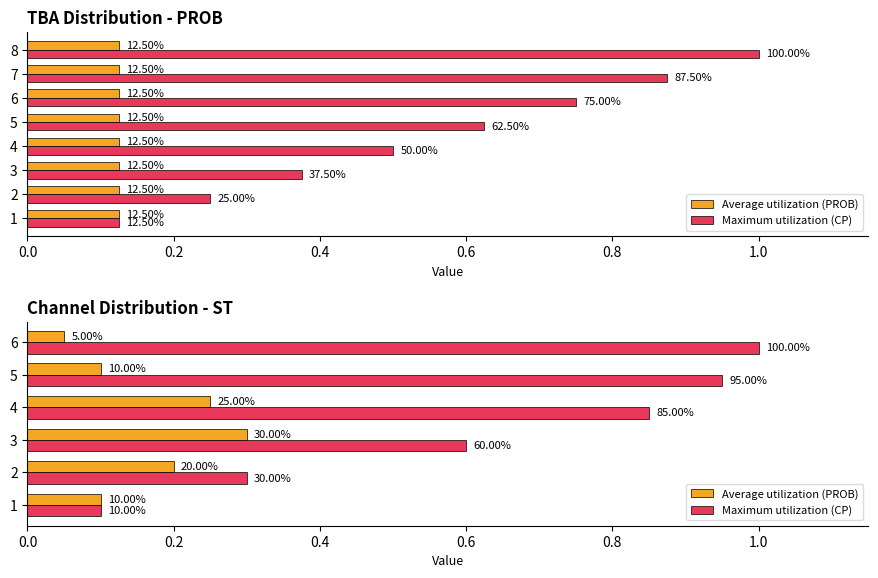

What is the maximum value for Average utilization (PROB)?

0.3